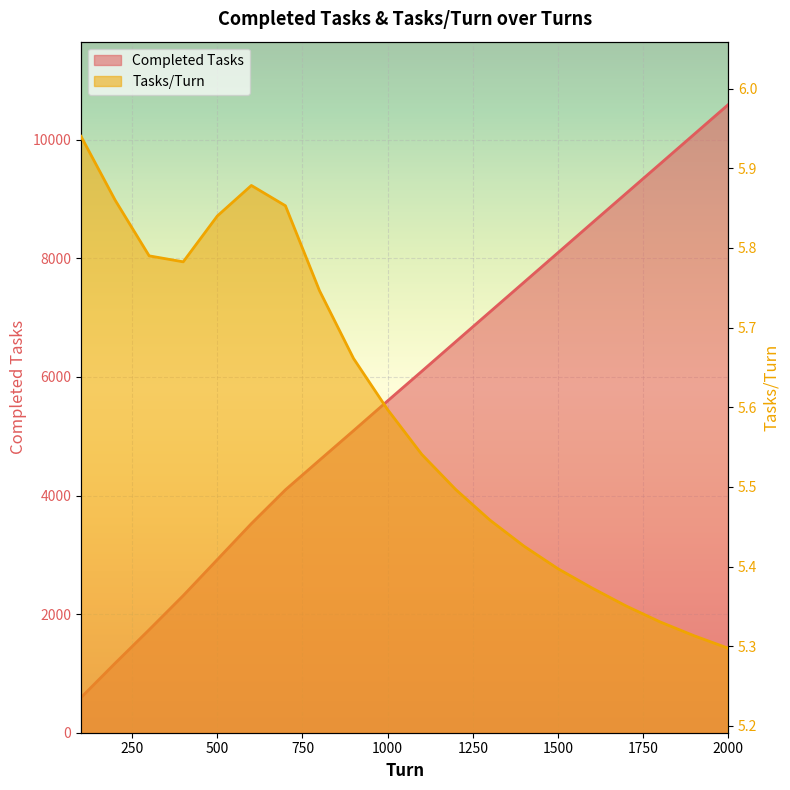

Which category has the highest value in the Tasks/Turn series?

100